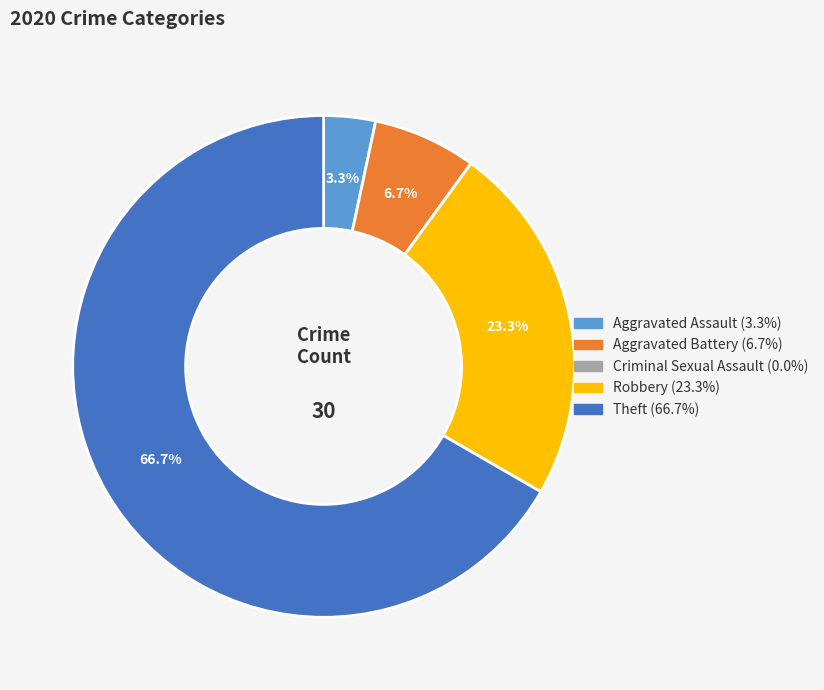

What percentage is the Theft slice, to the nearest percent?

67%